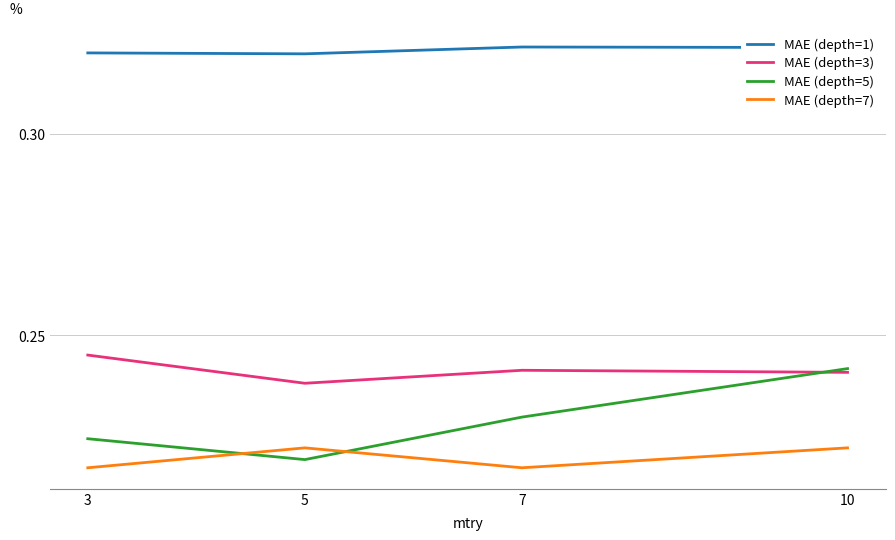

True or false: MAE (depth=1) and MAE (depth=7) intersect in this chart.

False